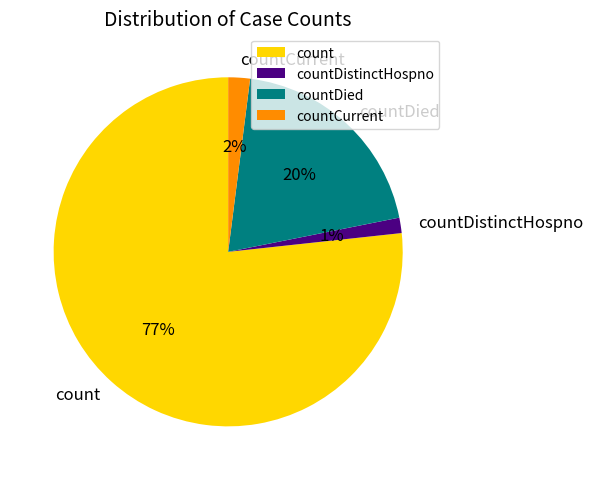

Which has a higher value, countDied or countDistinctHospno?

countDied